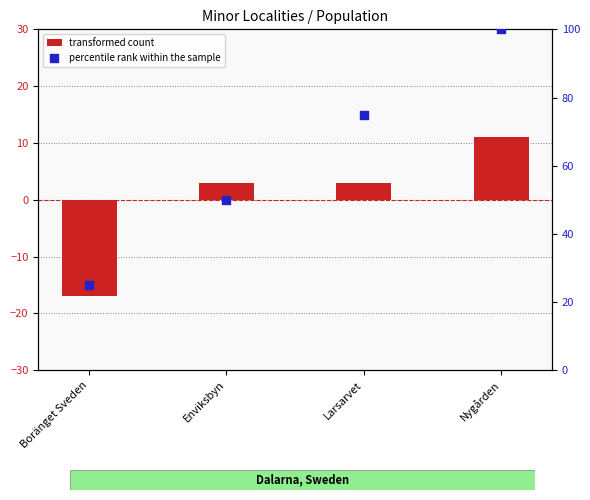

At how many categories does at least one series exceed 8?

4